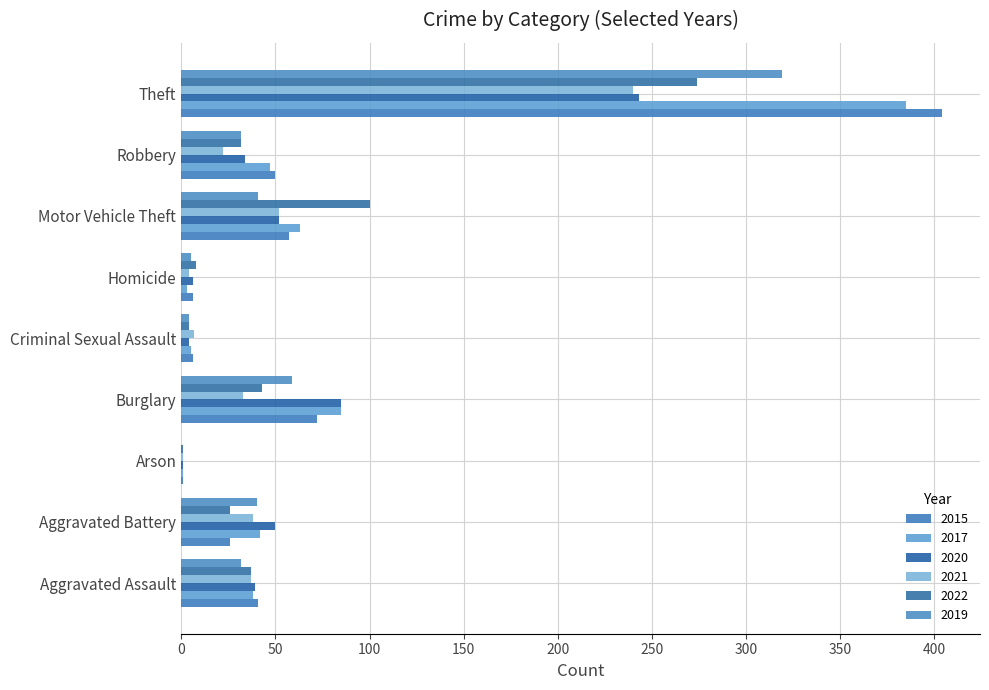

What is the value of the 2022 bar at the 8th from the left?

32